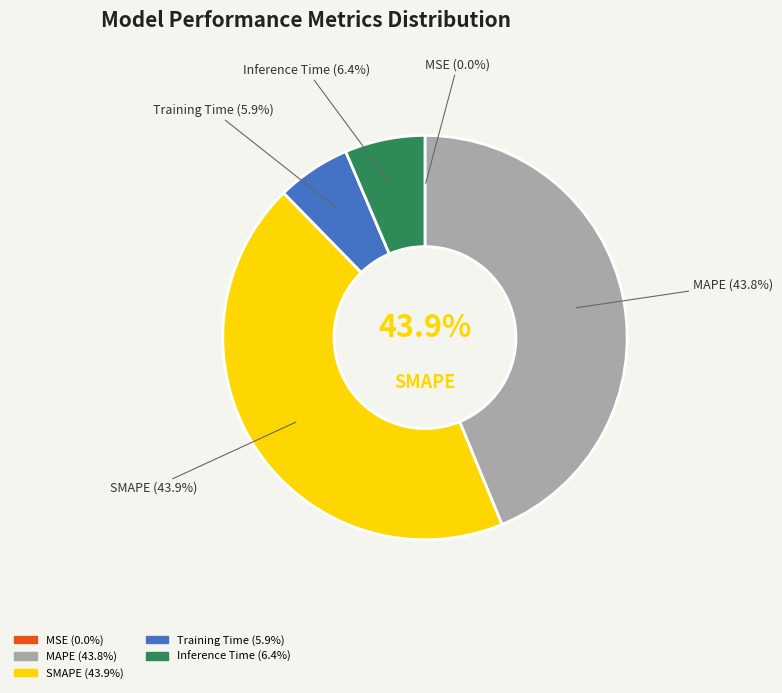

Which has a higher value, Inference Time or SMAPE?

SMAPE